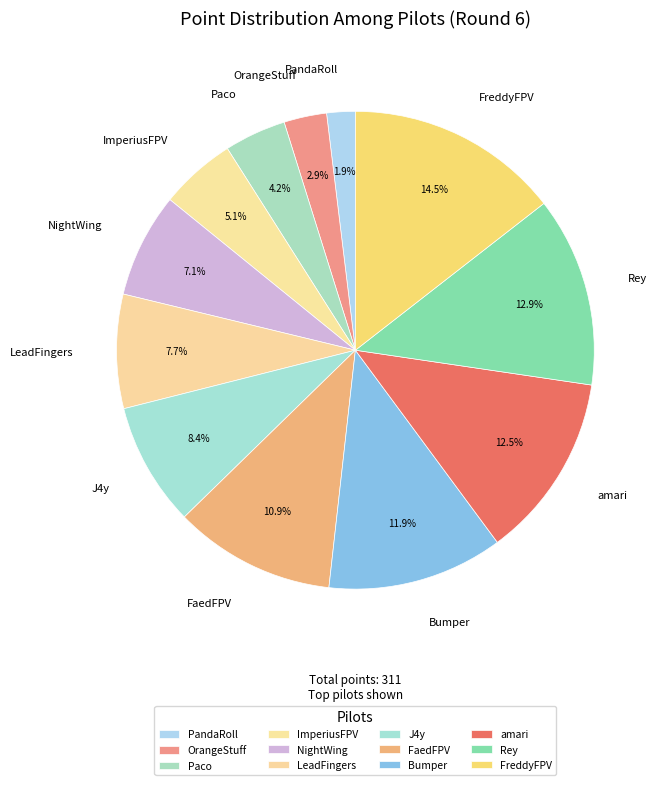

How many slices are in this pie chart?

12